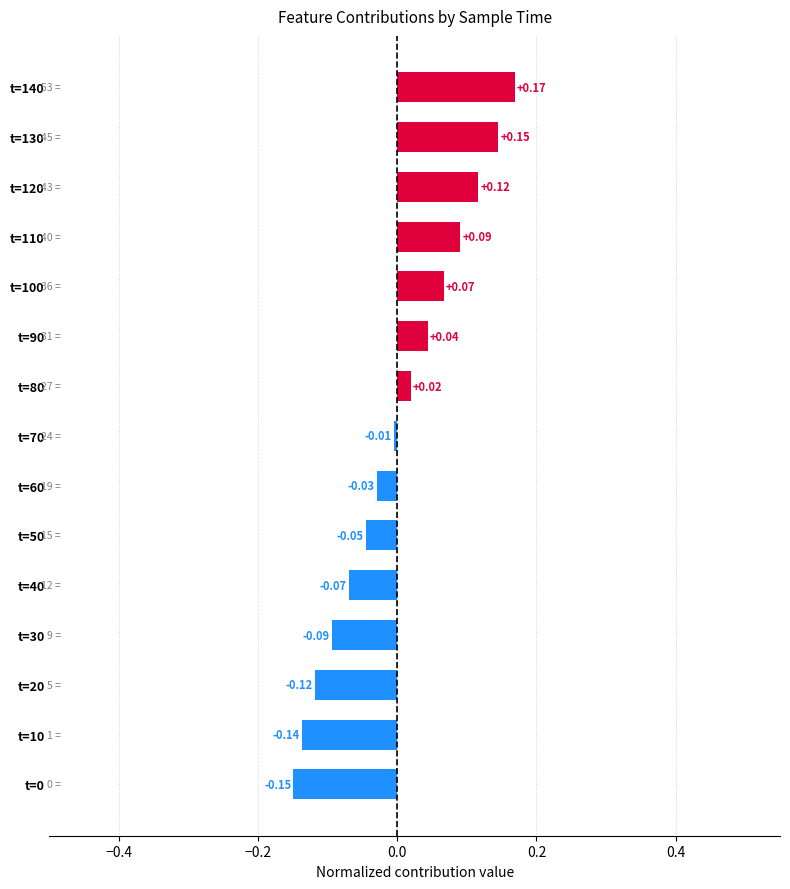

At which category does the chart reach its peak across all series?

t=140